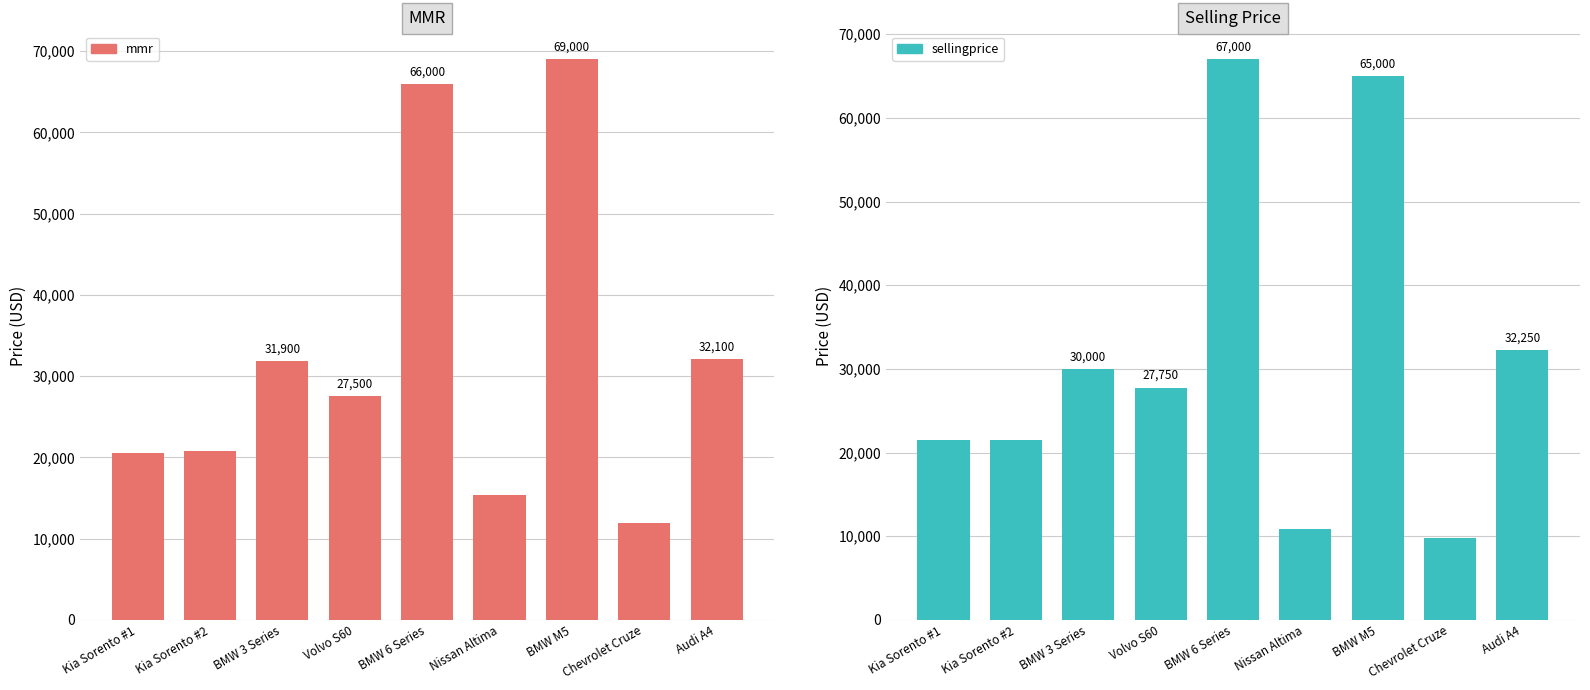

How many values in the sellingprice series are below 27750?

4